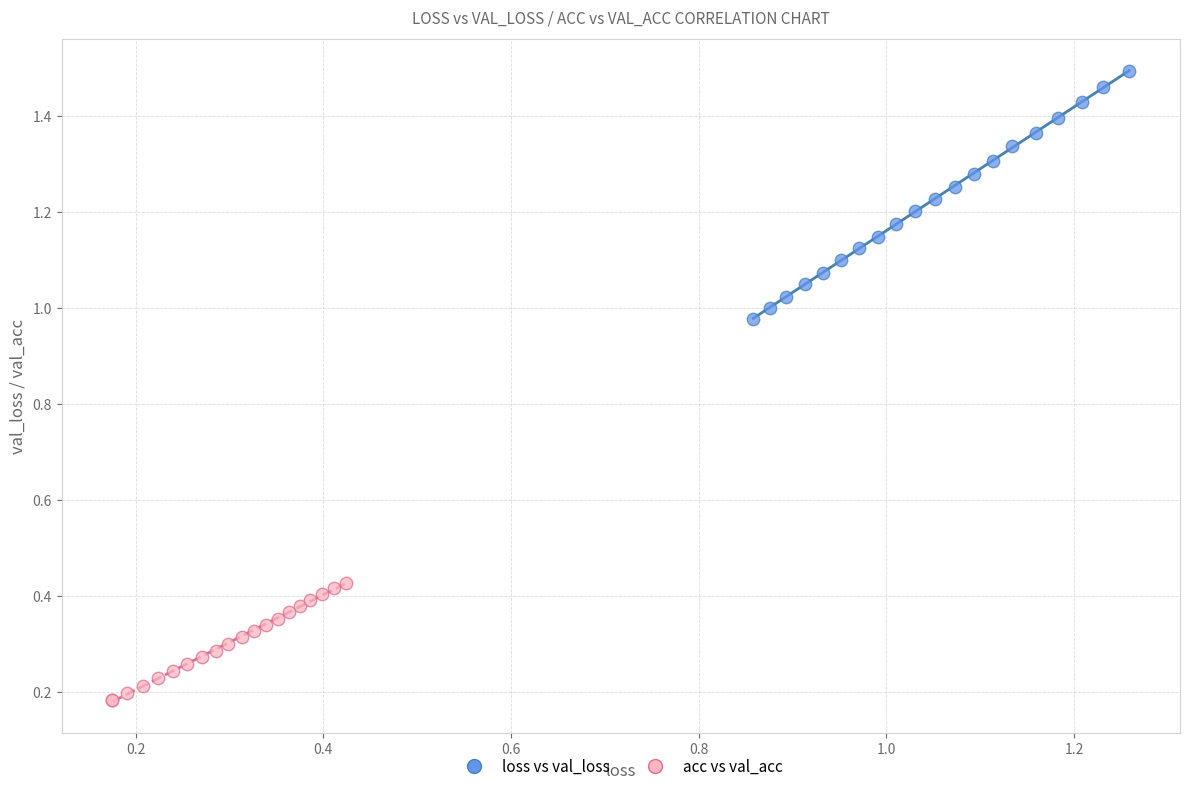

What are all the series names shown in the legend?

loss vs val_loss, acc vs val_acc